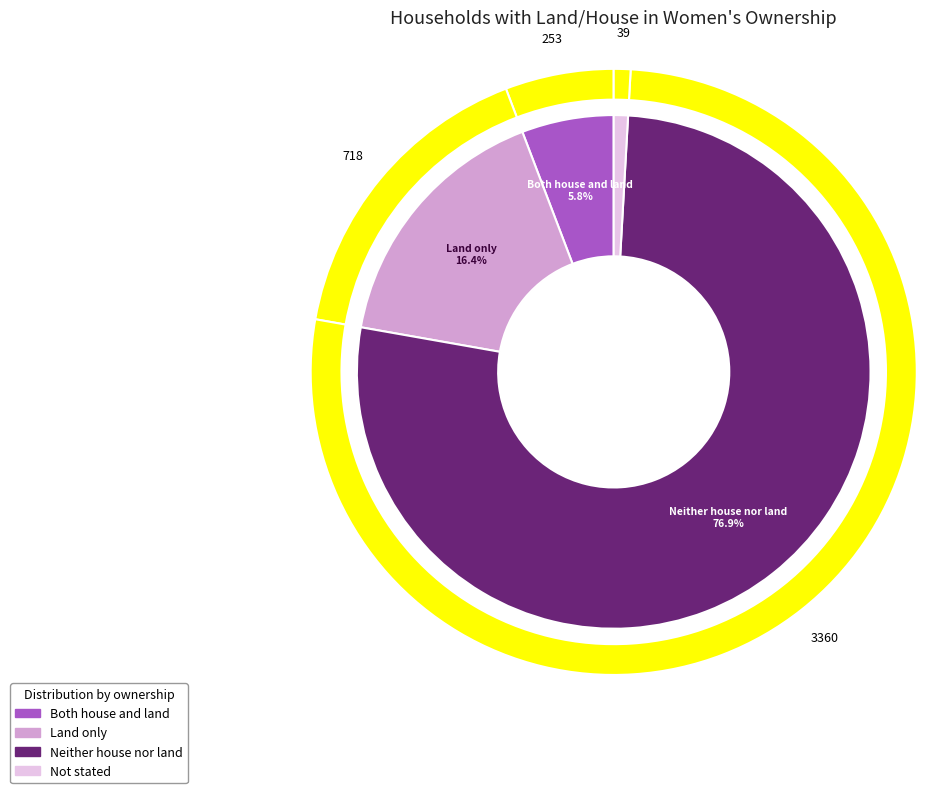

Which category has the biggest portion of the pie?

Neither house nor land